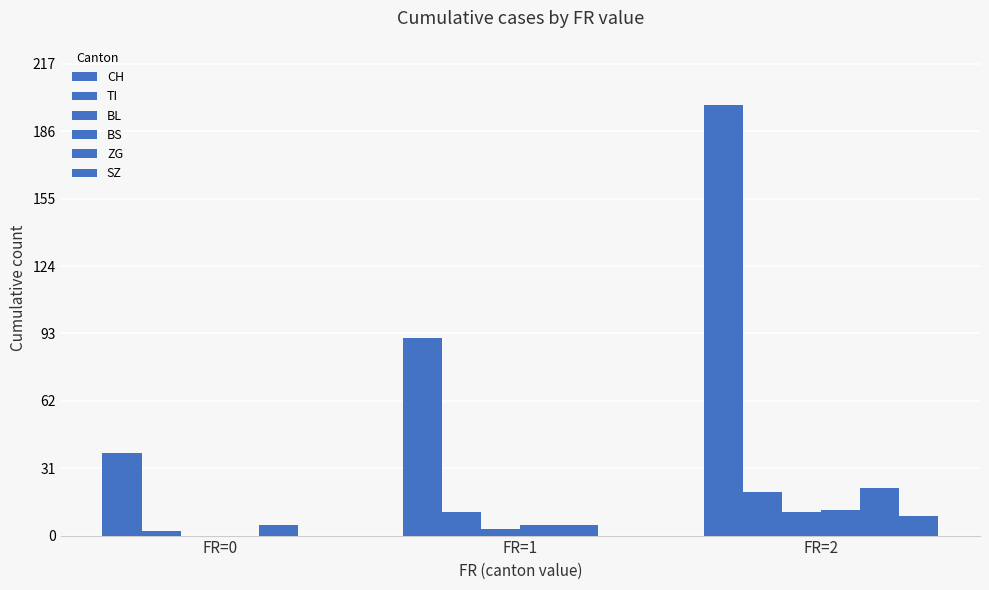

Are the bars grouped side by side (vs. stacked)?

Yes